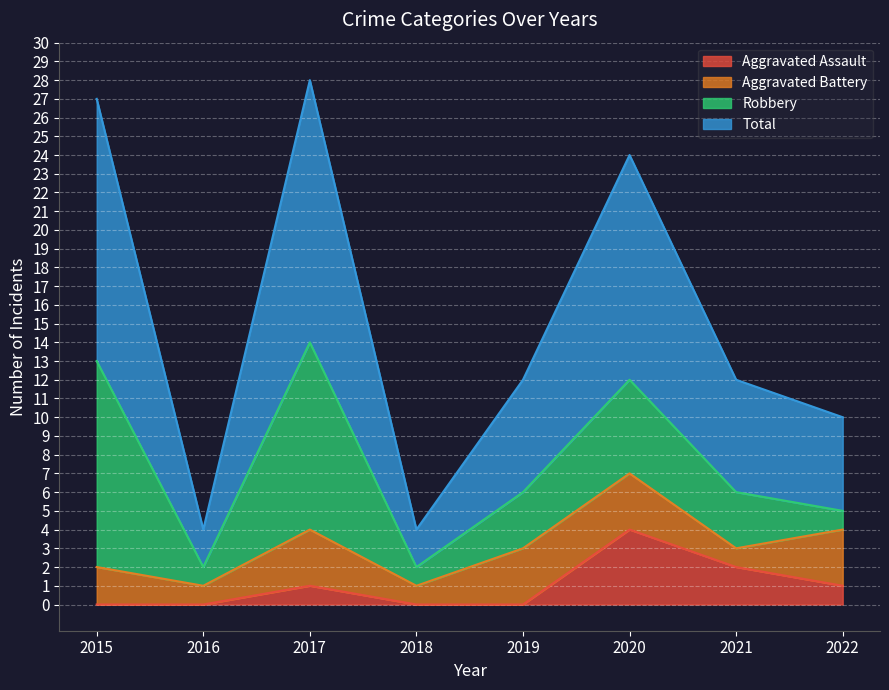

Which category has the lowest value across all series?

2015